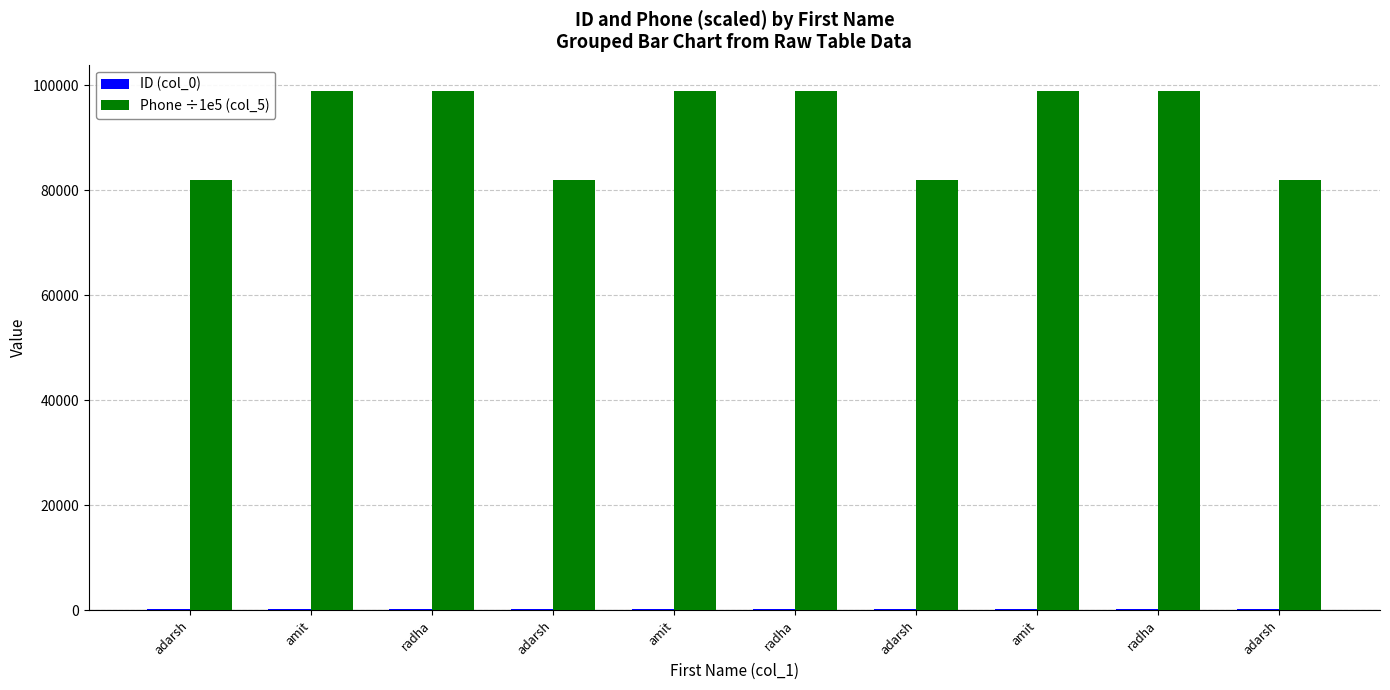

Which series has the largest total across all categories?

Phone ÷1e5 (col_5)